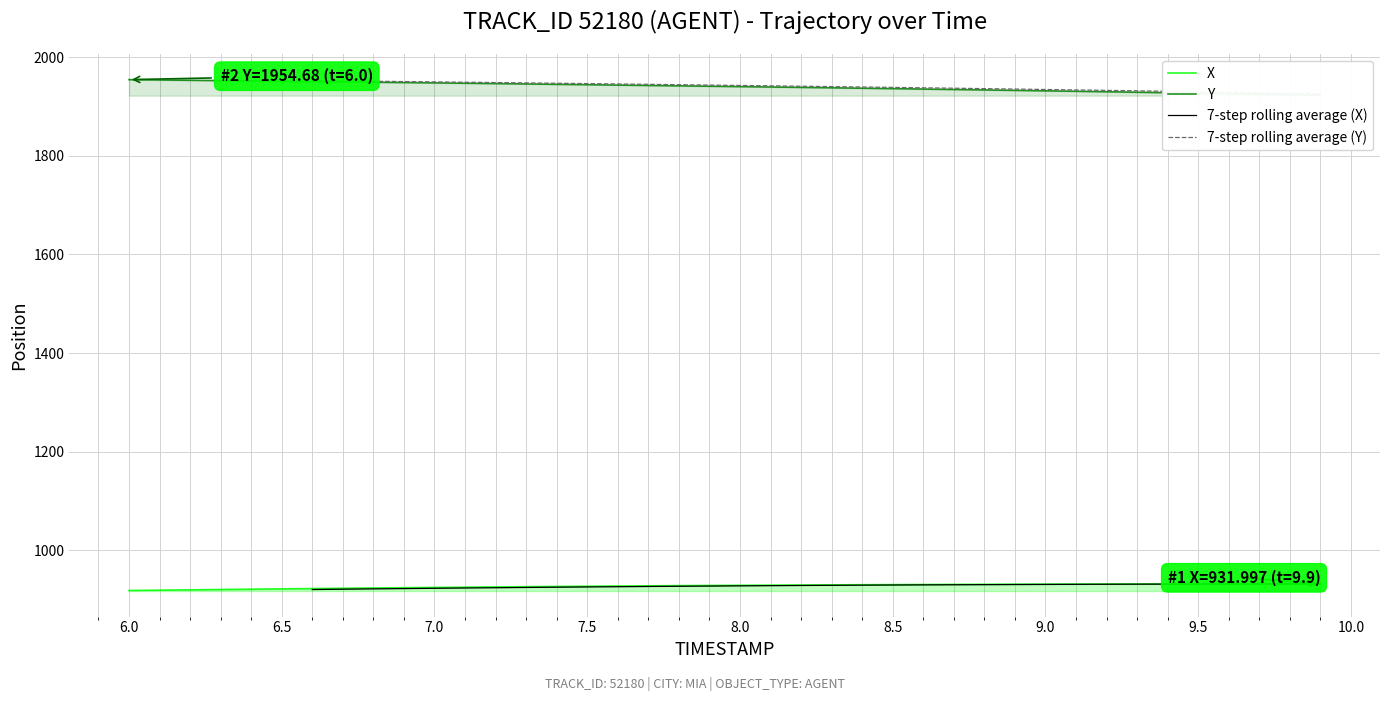

What is the value of the Y point at the 26th from the left?

1936.5